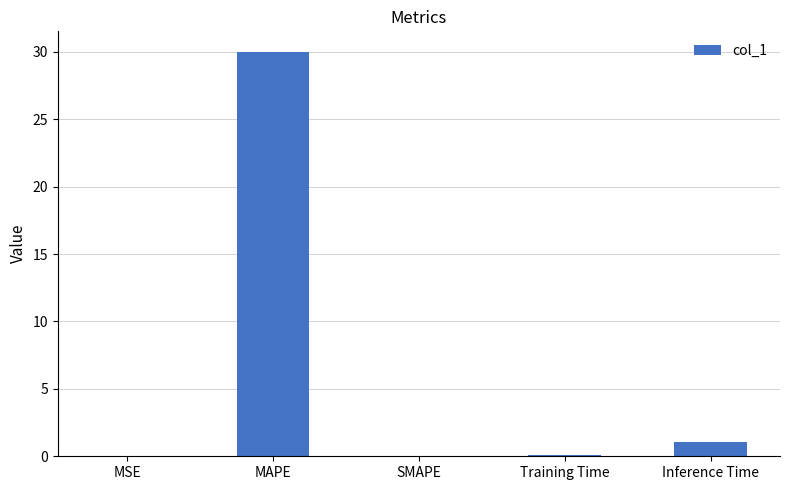

What is the sum of all values?

31.2